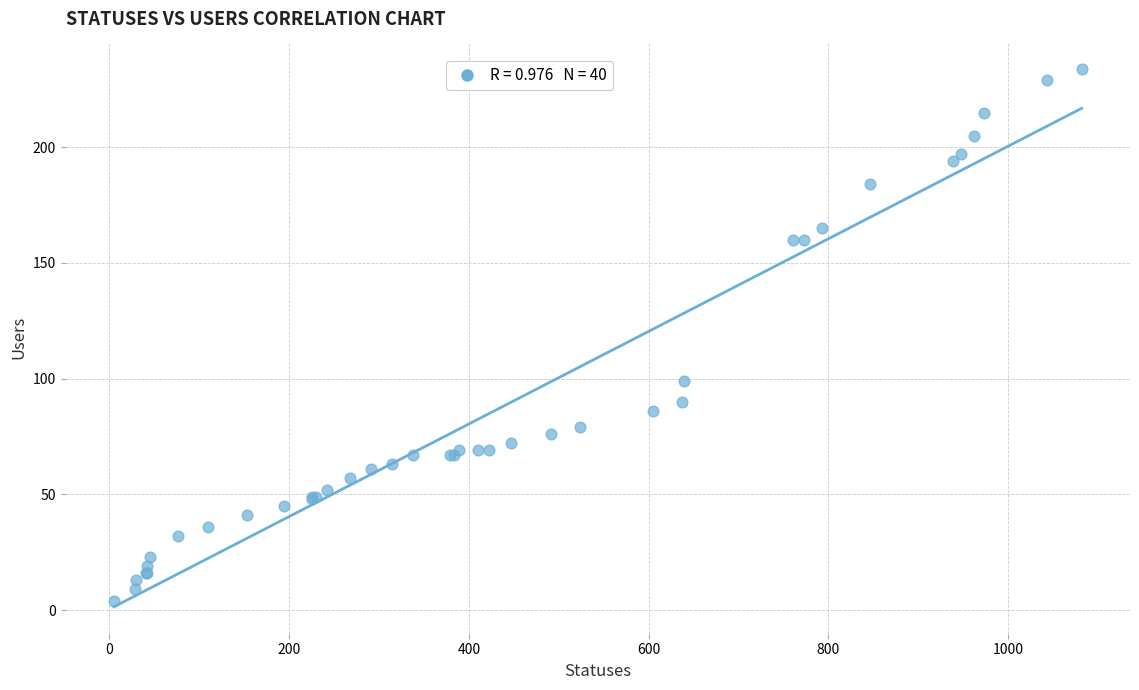

What Y value in the scatter plot is closest to 119?

99